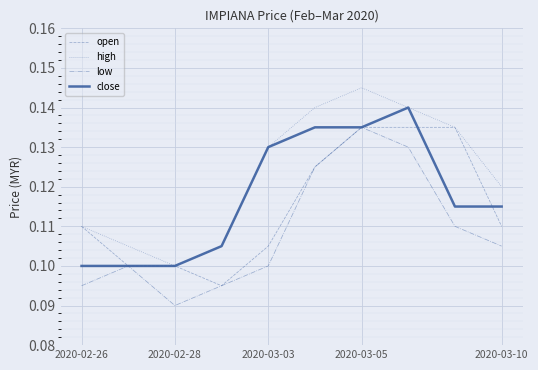

Which series has the largest total across all categories?

high